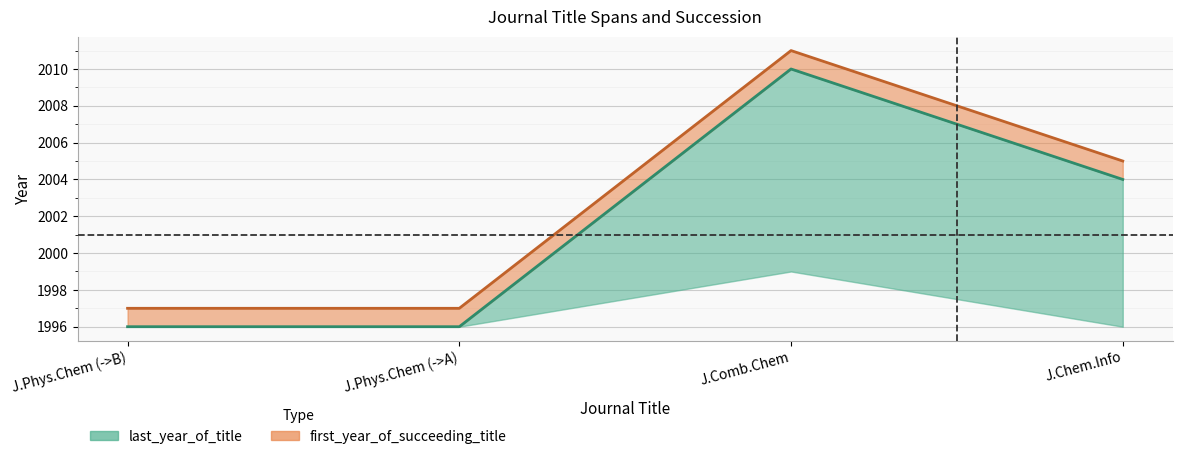

How many distinct data groups are displayed?

2